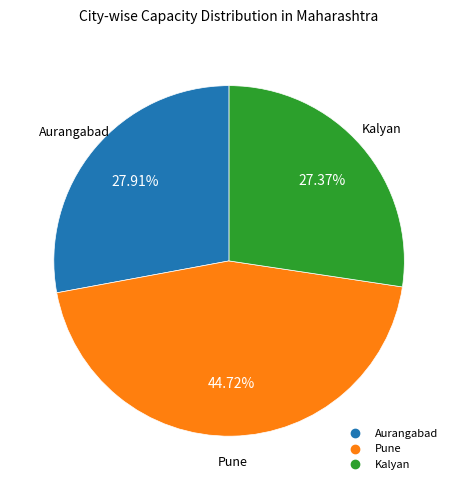

Is there any slice that represents more than half of the pie?

No